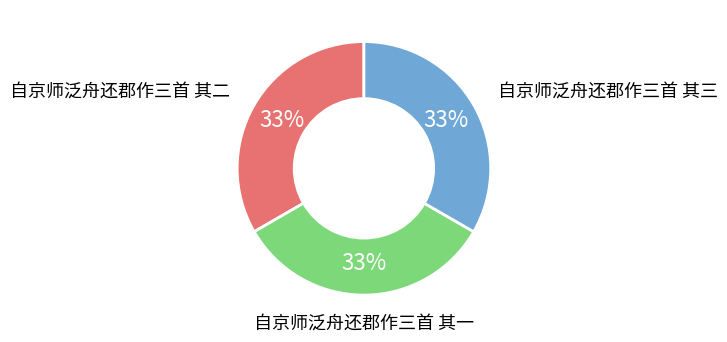

What is the ratio of the value at 自京师泛舟还郡作三首 其二 to the value at 自京师泛舟还郡作三首 其一?

1.0